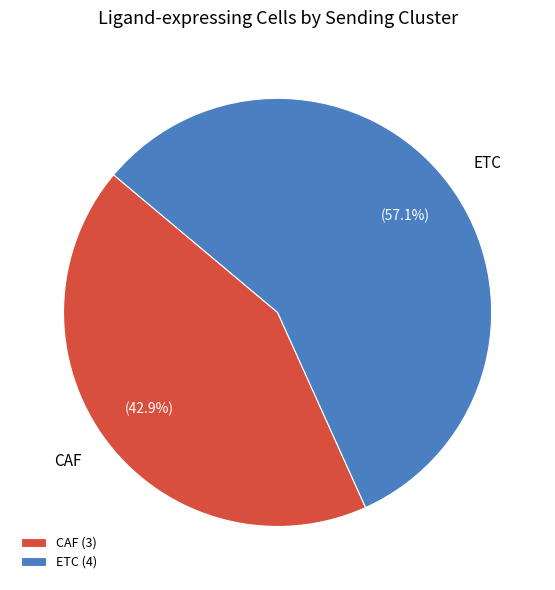

How much of the chart is everything except CAF?

57.1%